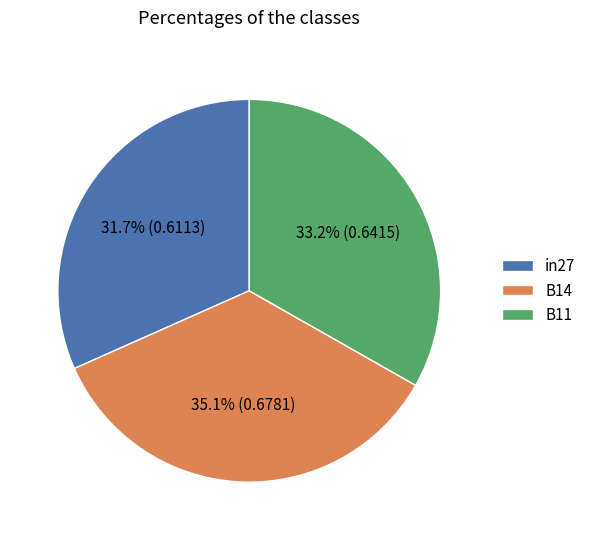

To the nearest percent, what is the average slice percentage?

33%